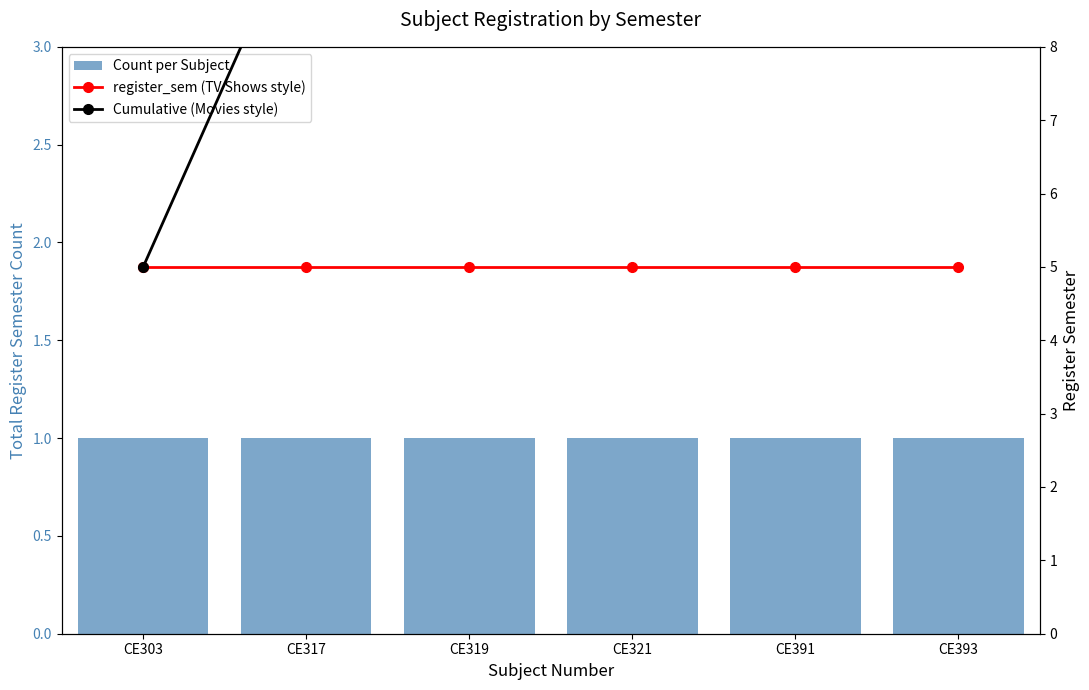

What is the approximate value of register_sem (TV Shows style) at CE317?

5